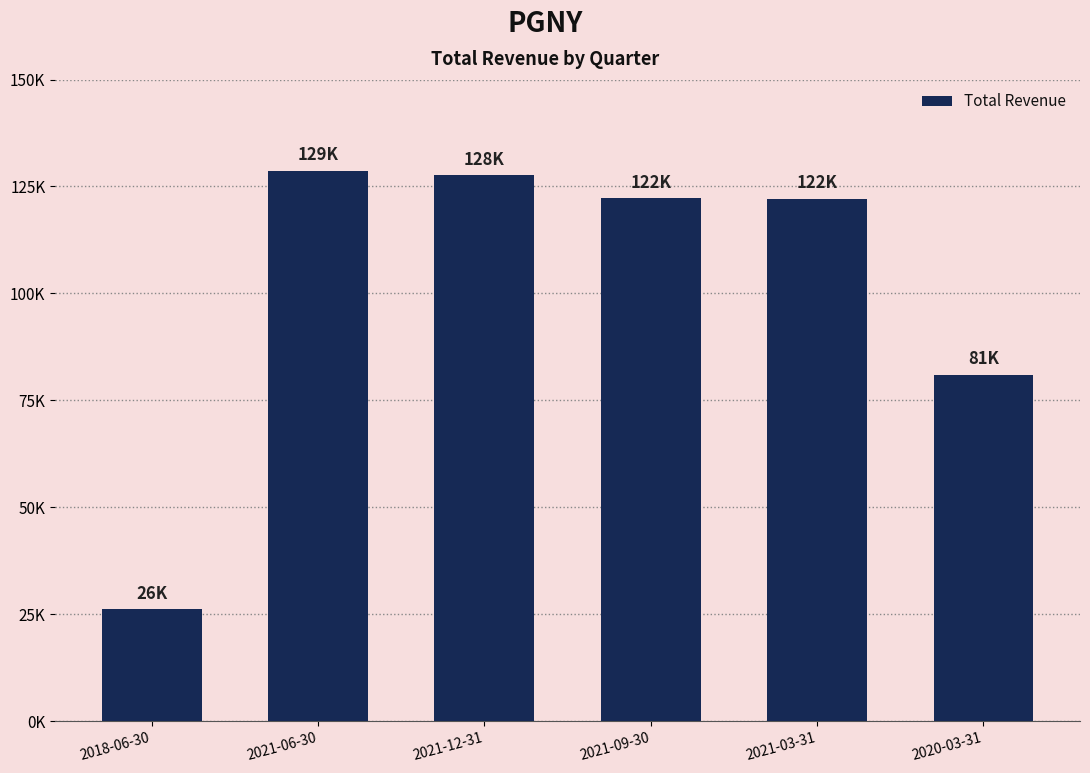

What is the change in value from 2021-06-30 to 2021-03-31?

-6600